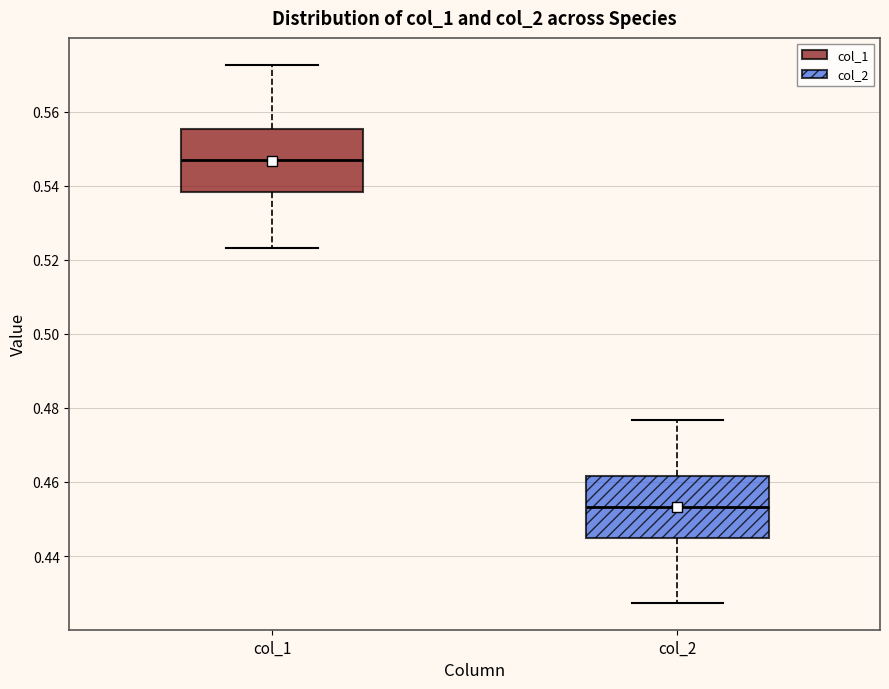

Reading left to right, read every box against the y-axis: the position of its median line, the range the box covers, and the ends of its whiskers. The values are not printed on the chart, so give them approximately, as read against the axis.

col_1: median 0.546, box 0.538 to 0.556, whiskers 0.524 to 0.572
col_2: median 0.454, box 0.444 to 0.462, whiskers 0.428 to 0.476